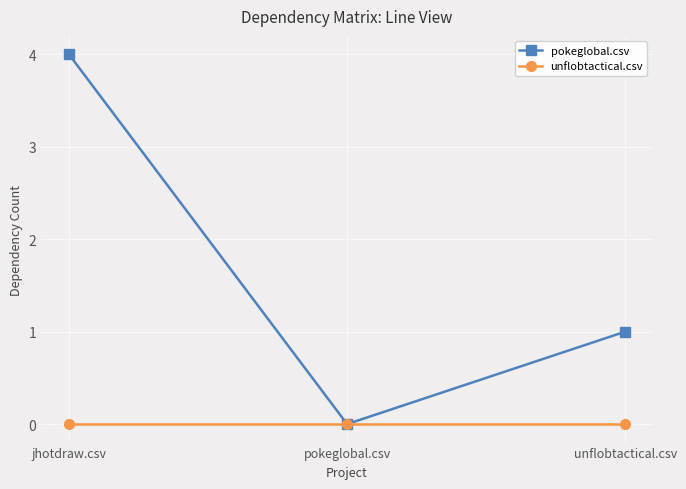

Reading left to right, list all the values displayed in this chart.

pokeglobal.csv: 4	0	1
unflobtactical.csv: 0	0	0